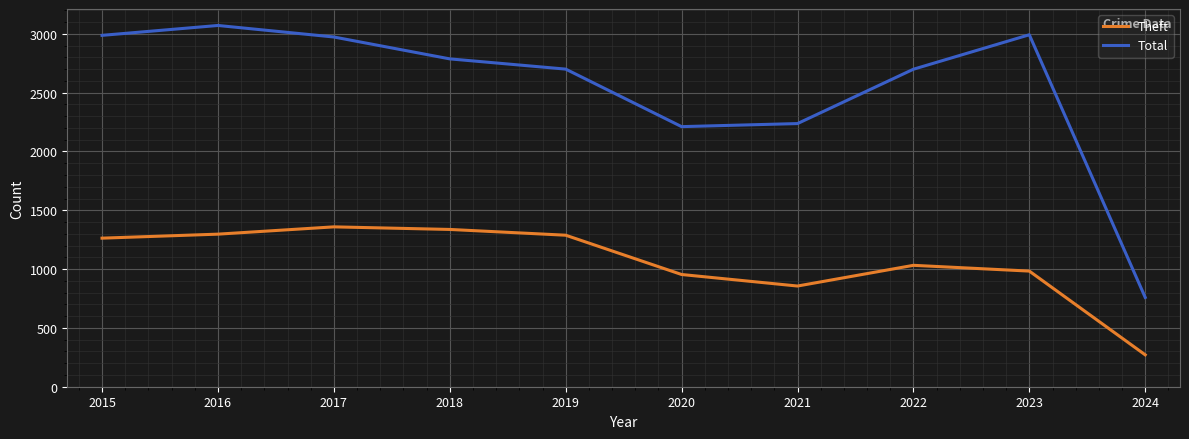

What is the greatest value displayed?

3071